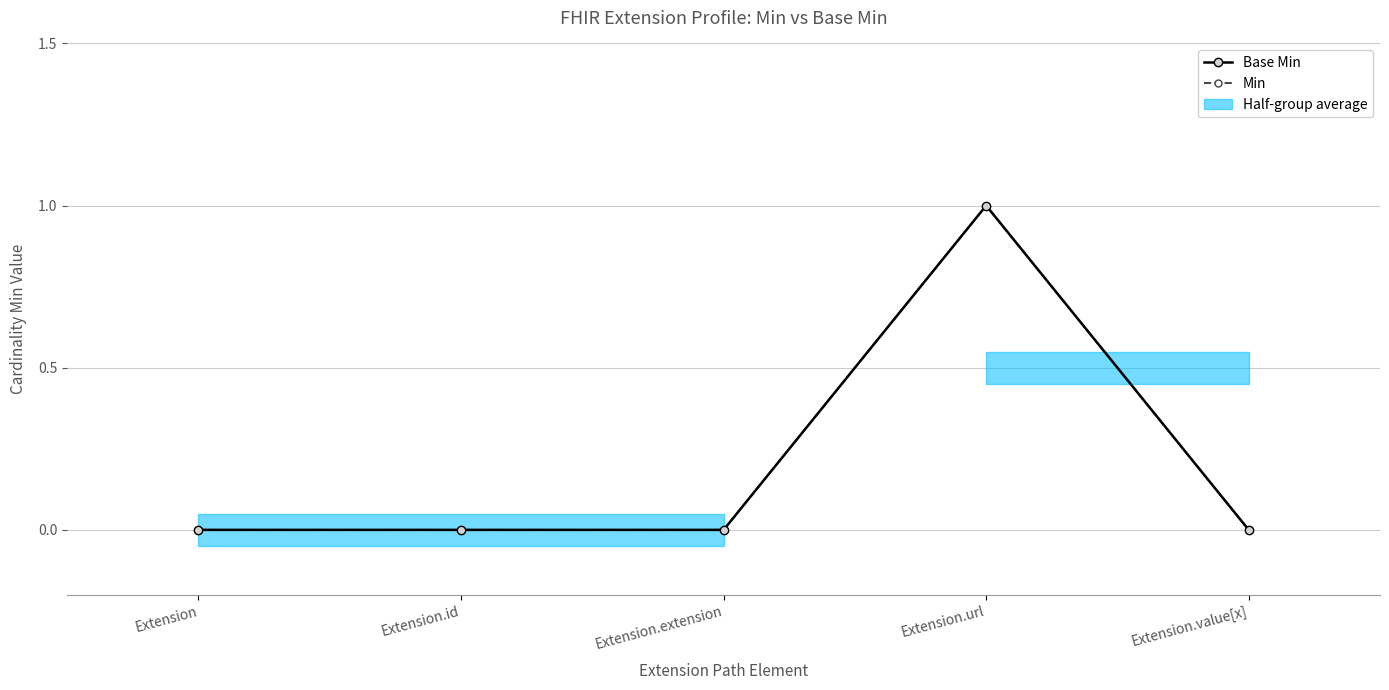

Read the Base Min value at Extension.url.

1